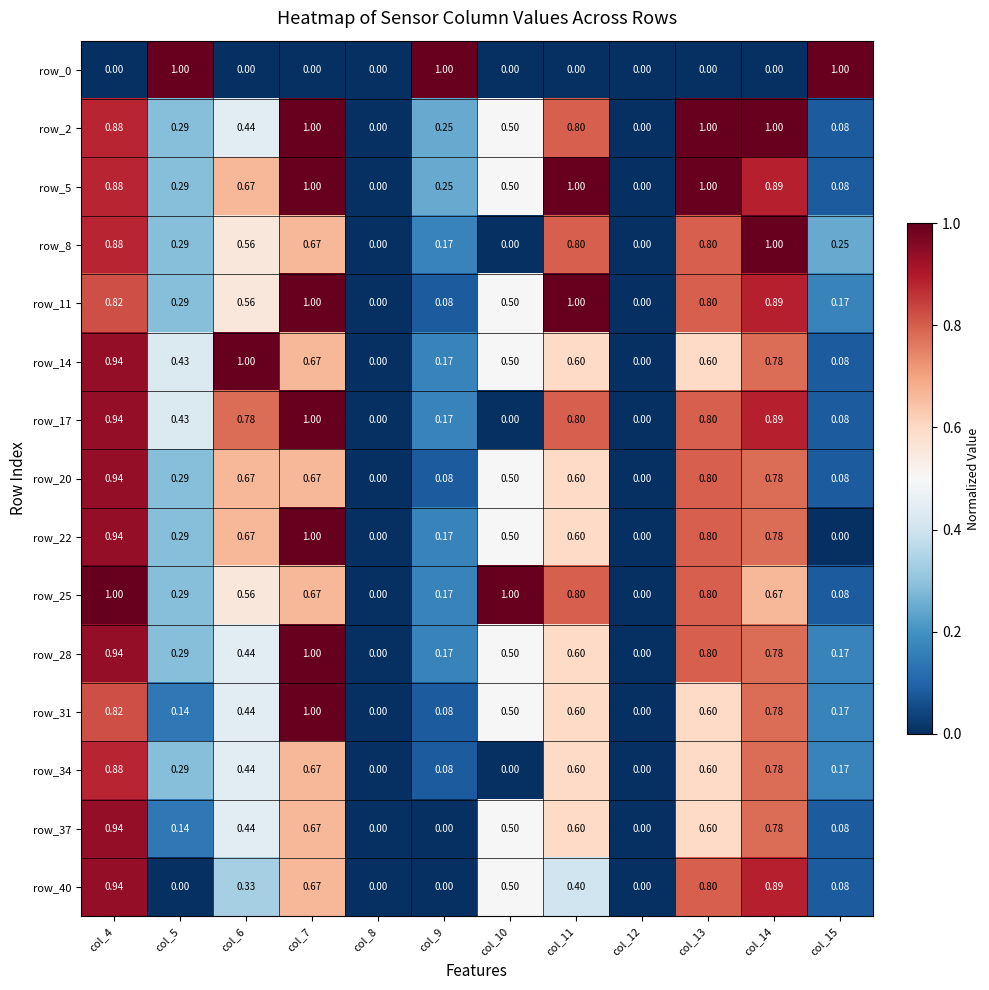

What is the greatest value displayed?

1.0